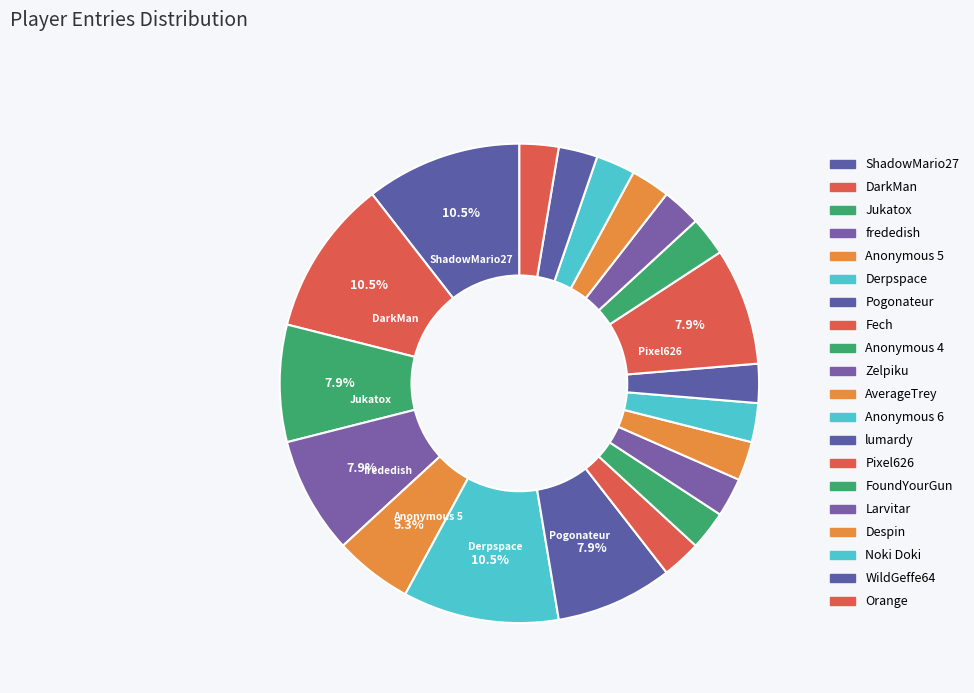

How many segments does this pie chart have?

20